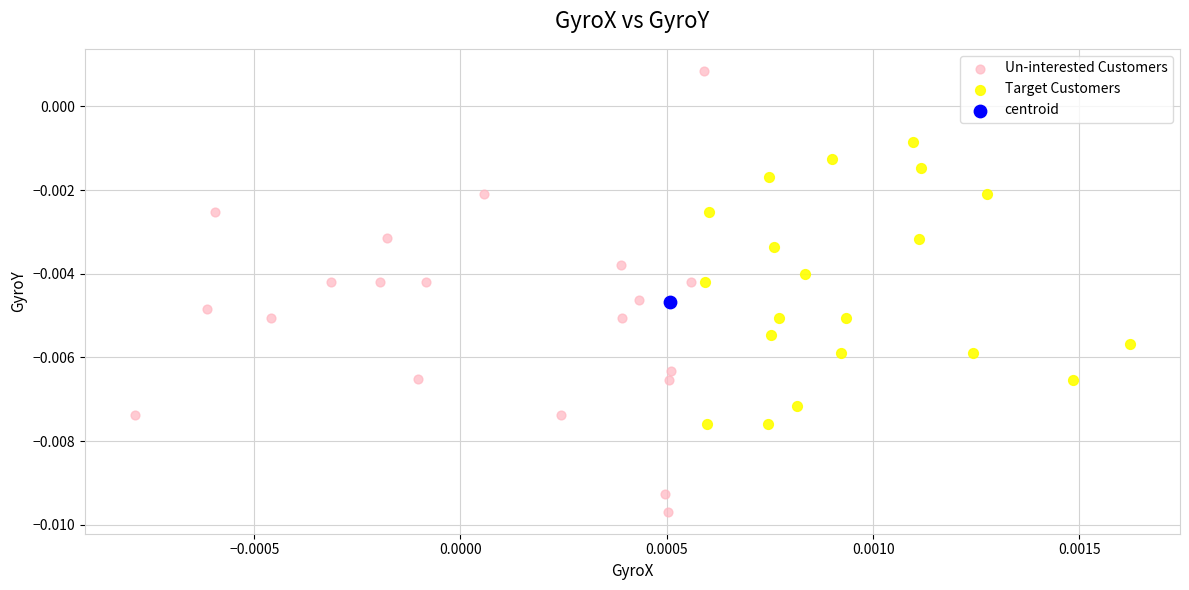

What are all the series names shown in the legend?

Un-interested Customers, Target Customers, centroid